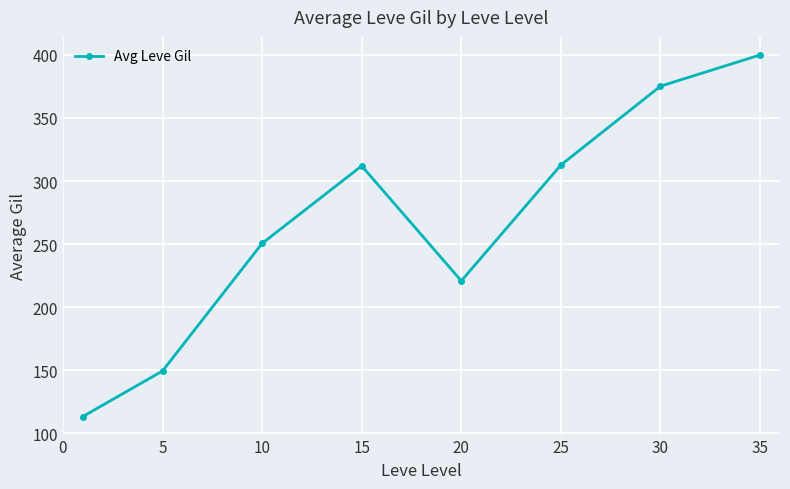

What is the greatest value displayed?

400.0